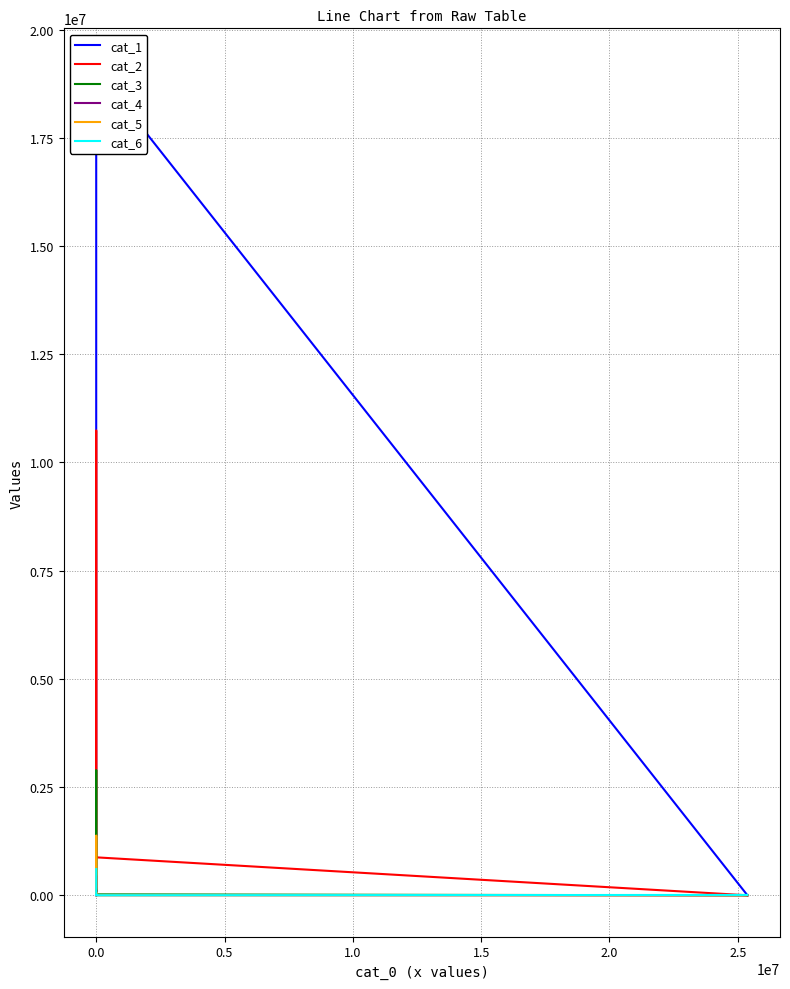

The value of cat_3 at 2.0 is 150851. True or false?

True